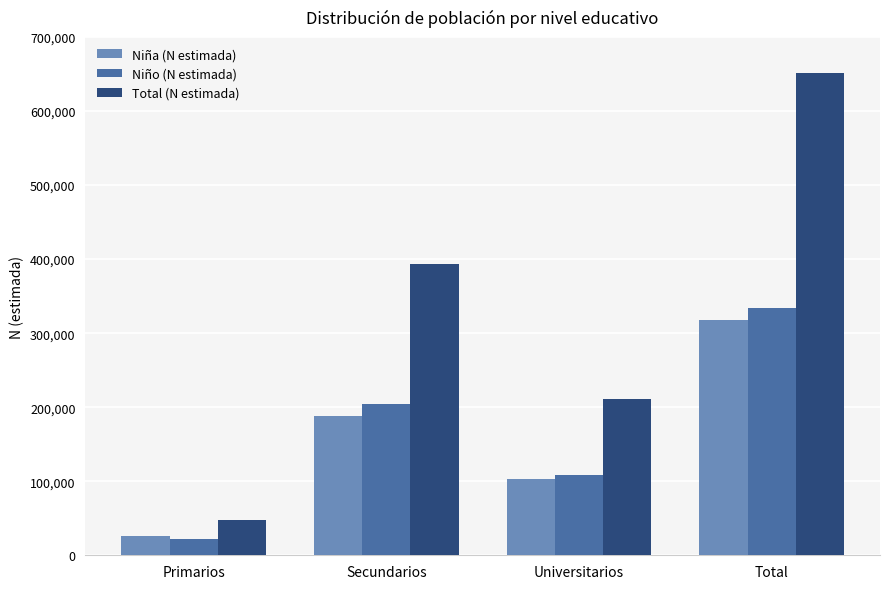

What is the difference between the highest and lowest values at Secundarios?

204812